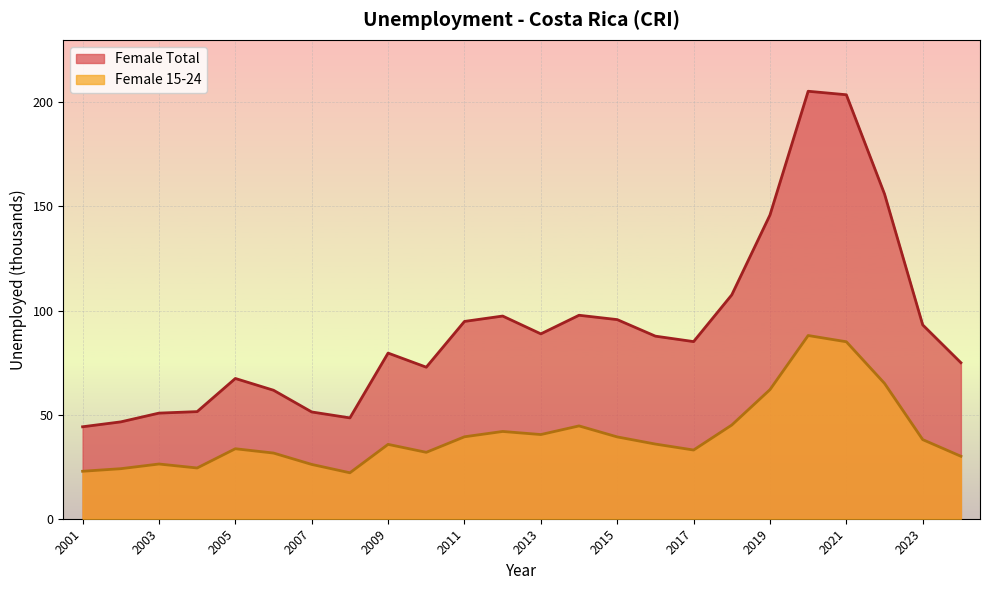

Is the value of Female Total at 2005 greater than the value of Female 15-24 at 2001?

Yes